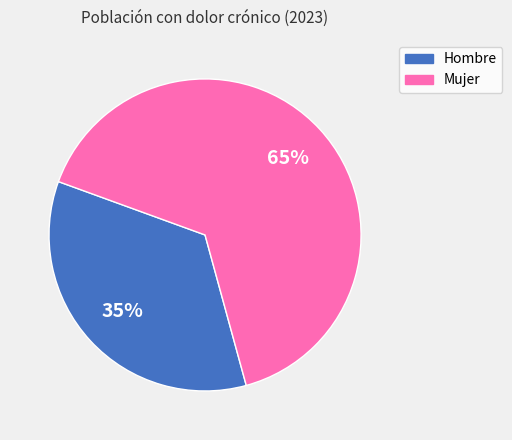

True or false: Mujer accounts for 65% of the total.

True